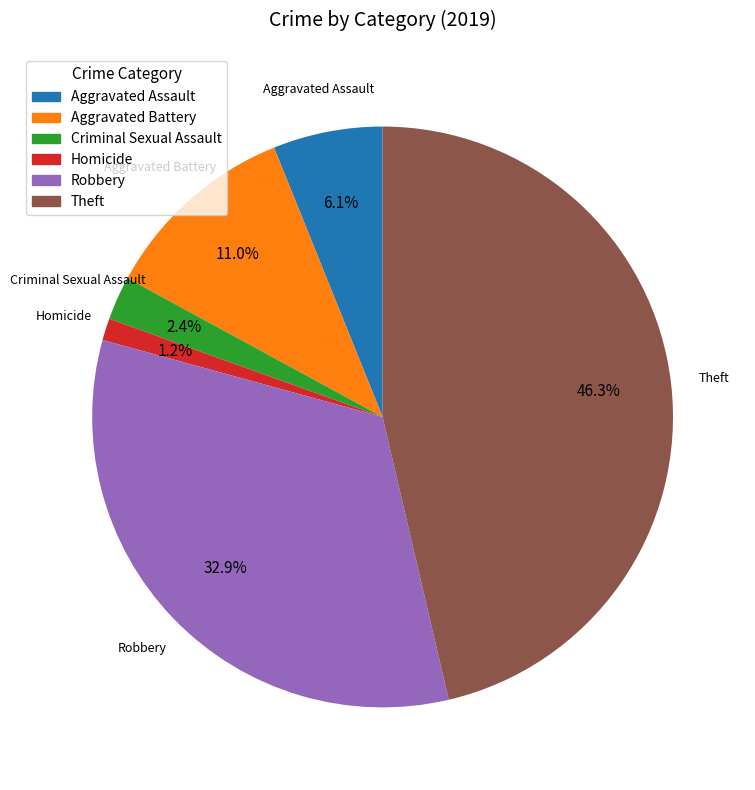

What is the largest slice in the pie chart?

Theft